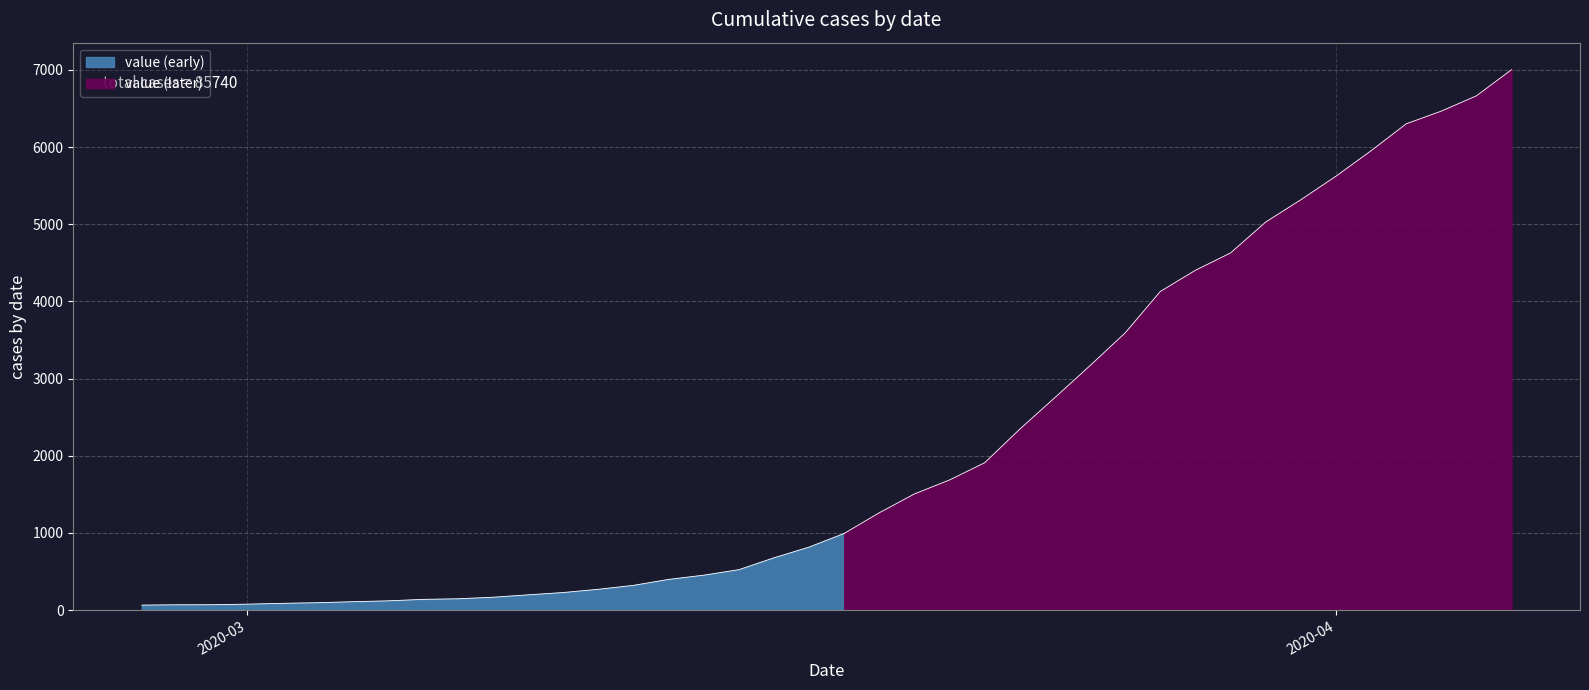

What is the label of the 16th point from the right?

2020-03-22